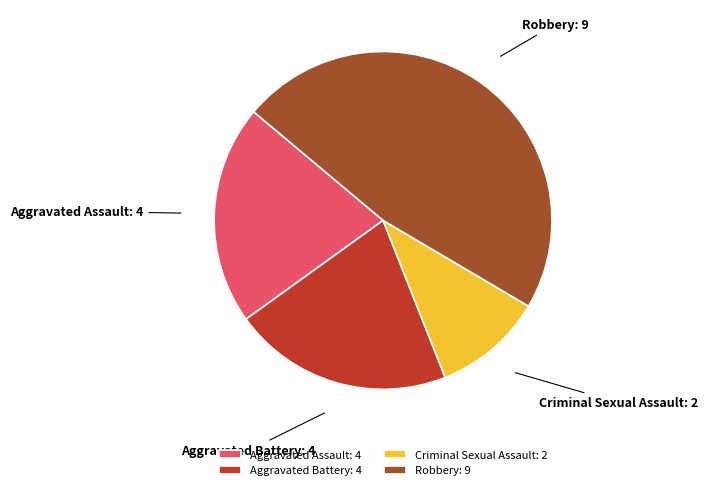

What is the ratio of the value at Aggravated Battery to the value at Aggravated Assault?

1.0